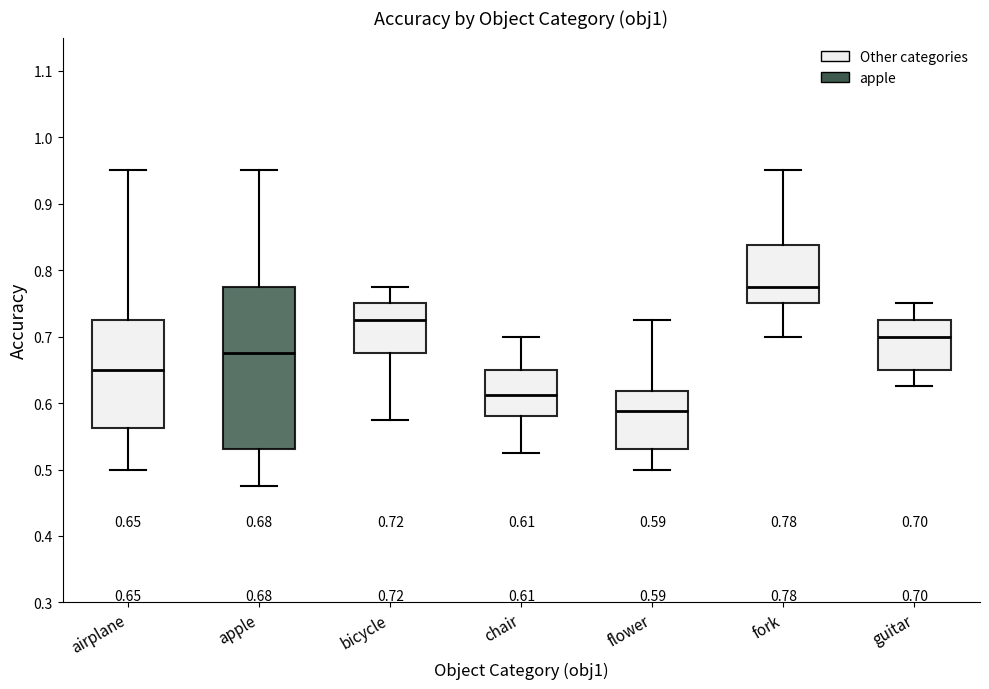

Which box's median line is the lowest?

flower